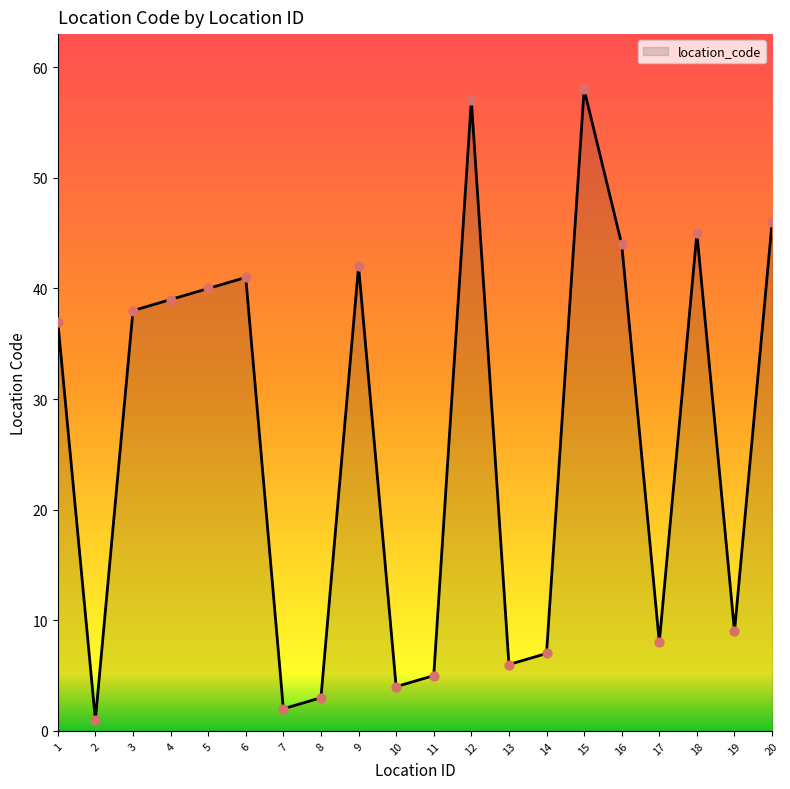

Between 15 and 1, which is larger?

15